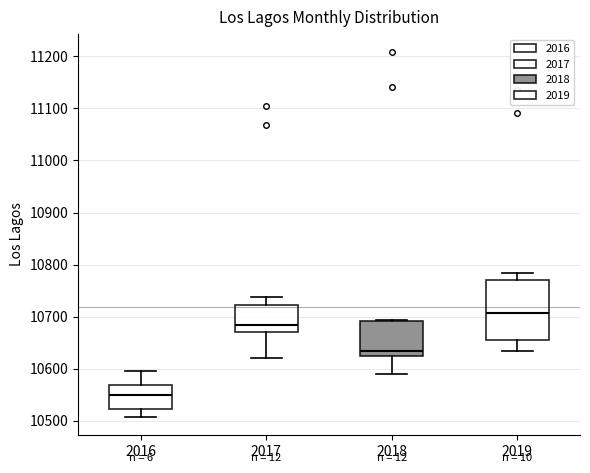

Where does the upper whisker of the box at x = 2017 end on the y-axis? The values are not printed on the chart, so give them approximately, as read against the axis.

10740